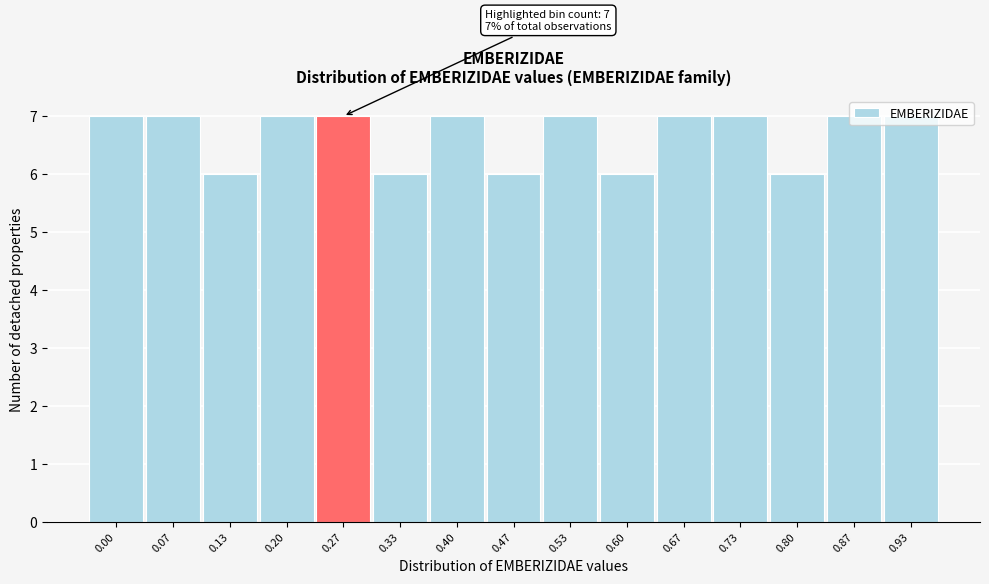

What is the smallest value displayed?

6